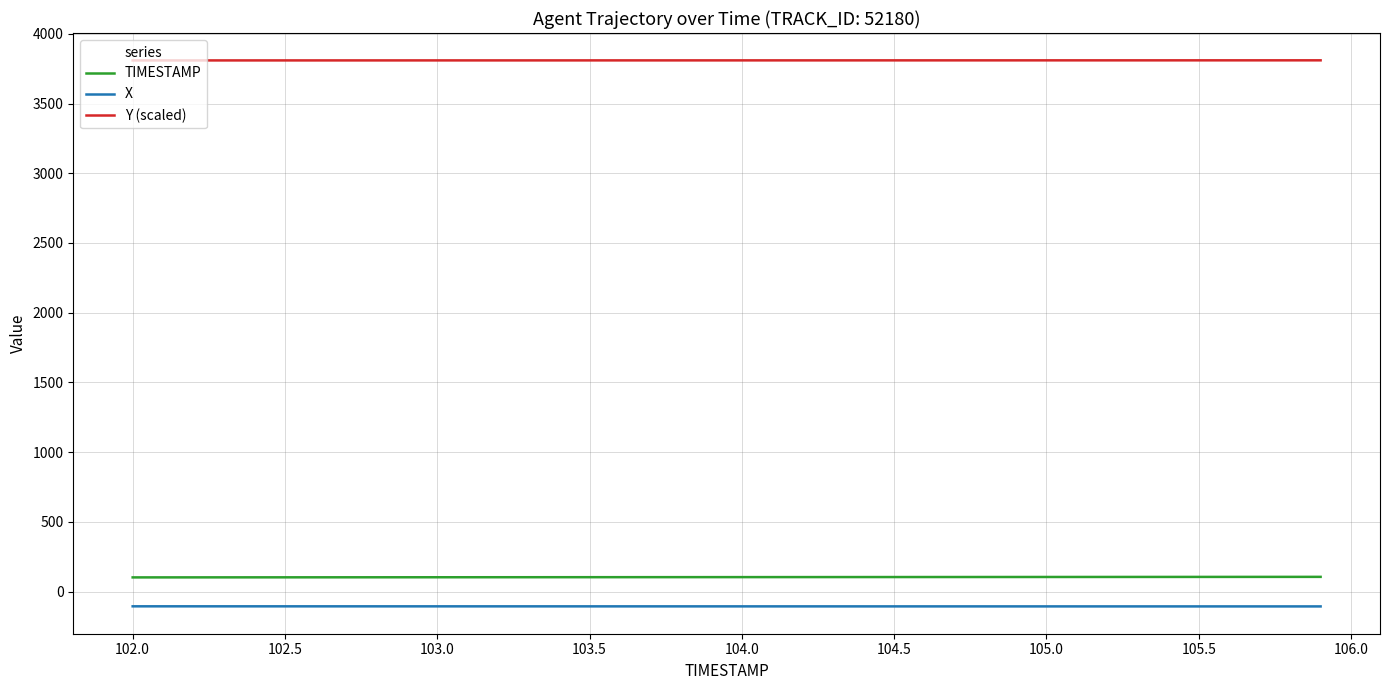

At how many categories does at least one series exceed 3207?

40